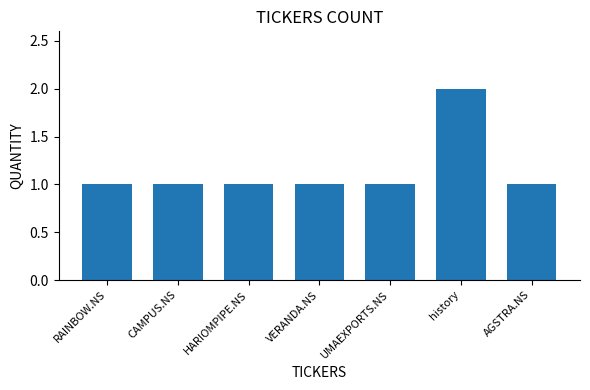

The chart shows a value of 2 at HARIOMPIPE.NS. True or false?

False